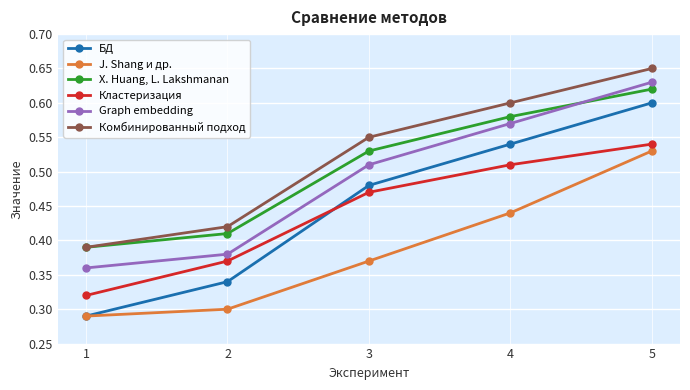

Which category has the highest value across all series?

5